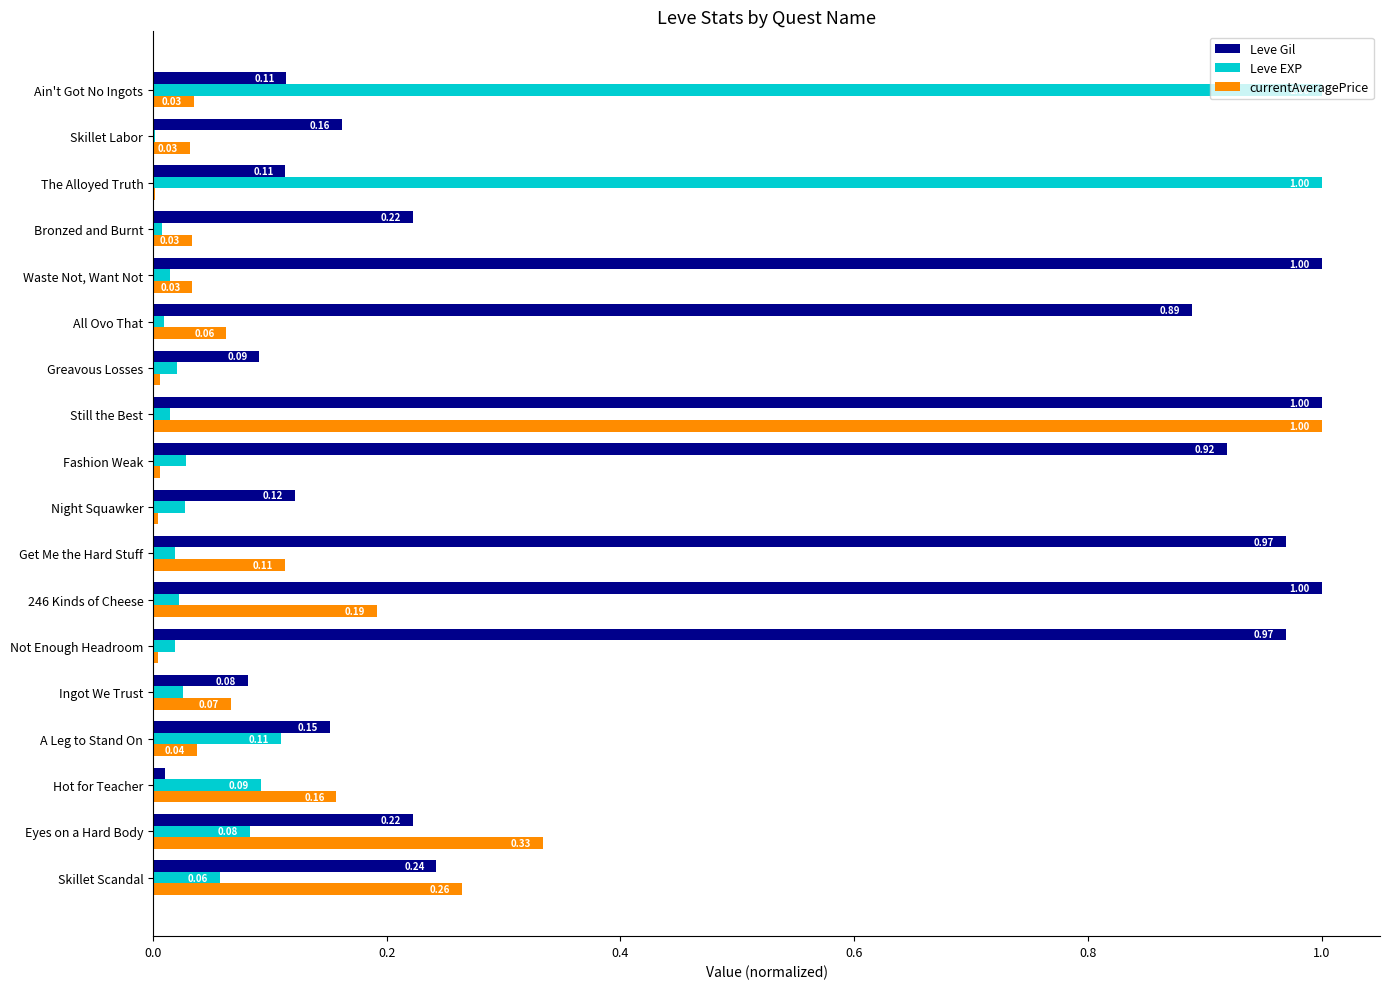

At which category is the sum across all series the highest?

Still the Best